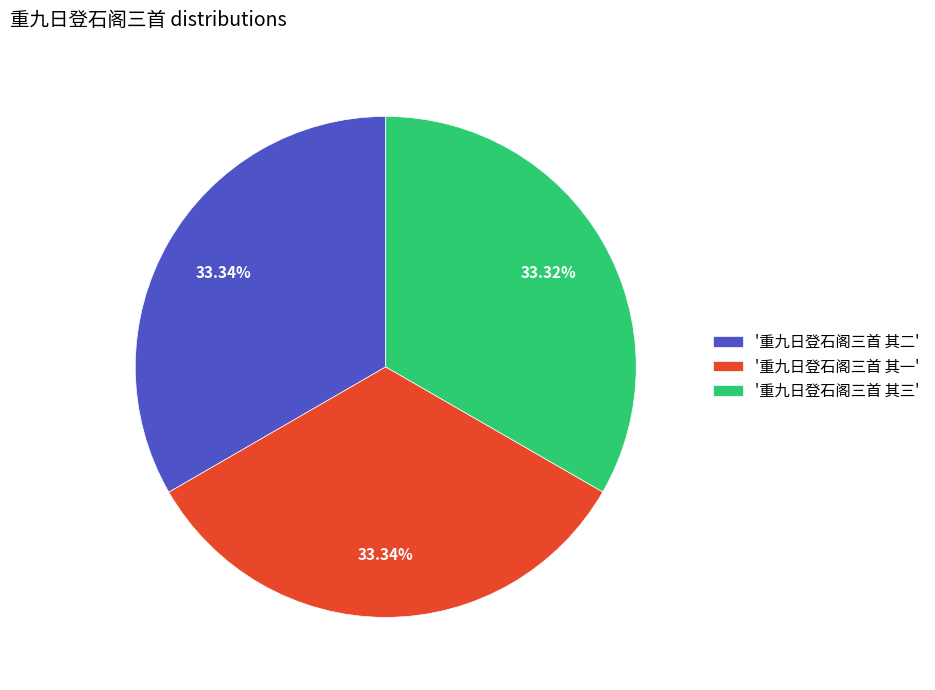

Is there any slice that represents more than half of the pie?

No